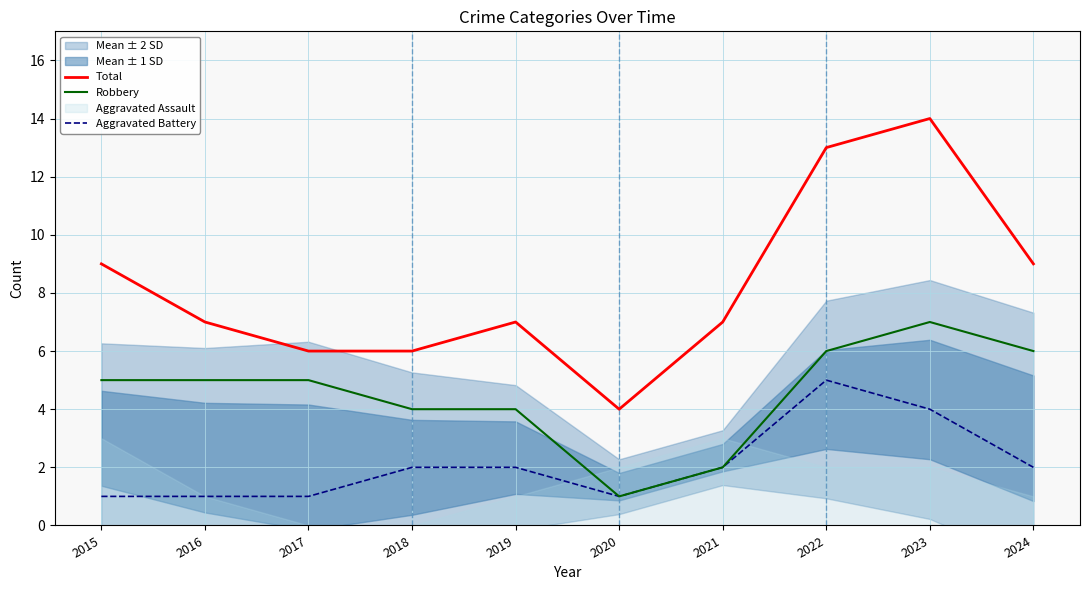

What is the value of the Aggravated Battery point at the 7th from the left?

2